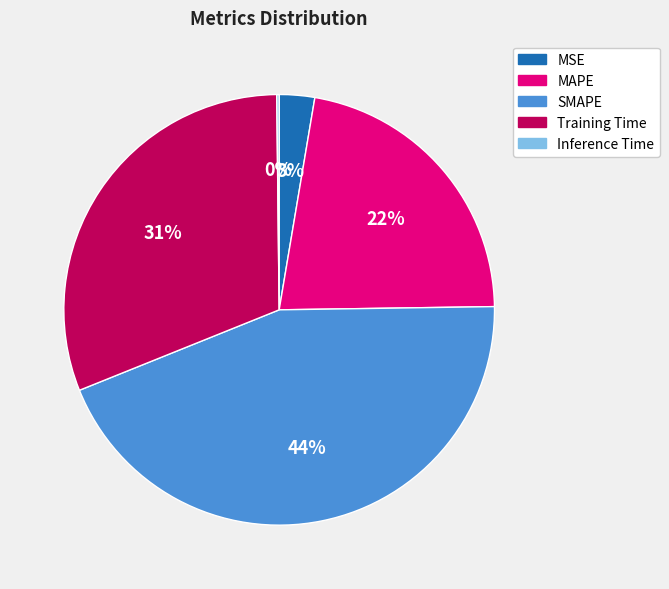

Is it true that MSE is 3% of the pie?

True